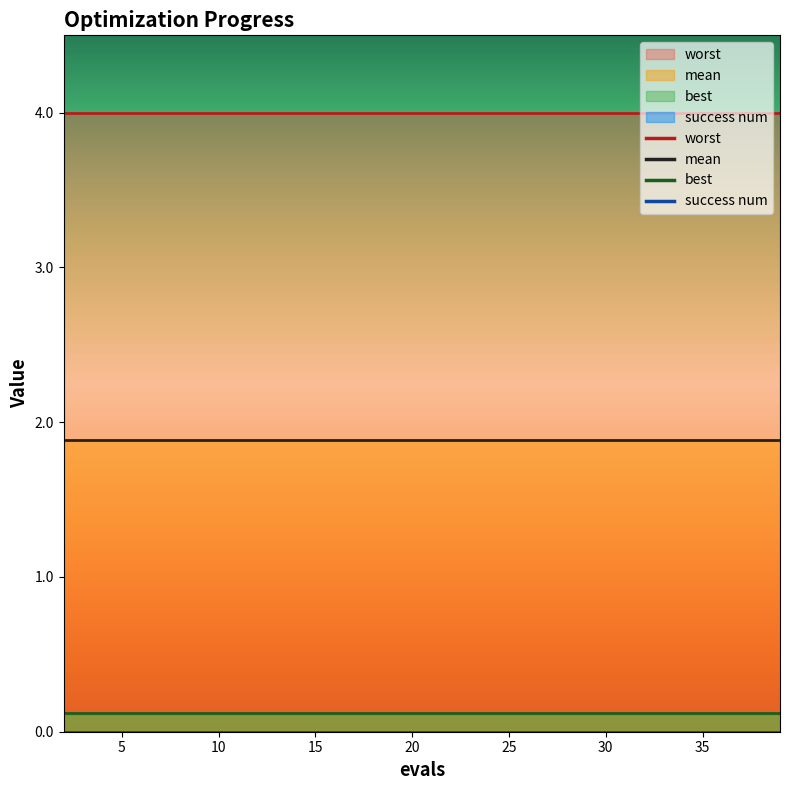

What is the total value across all series at 37?

6.0